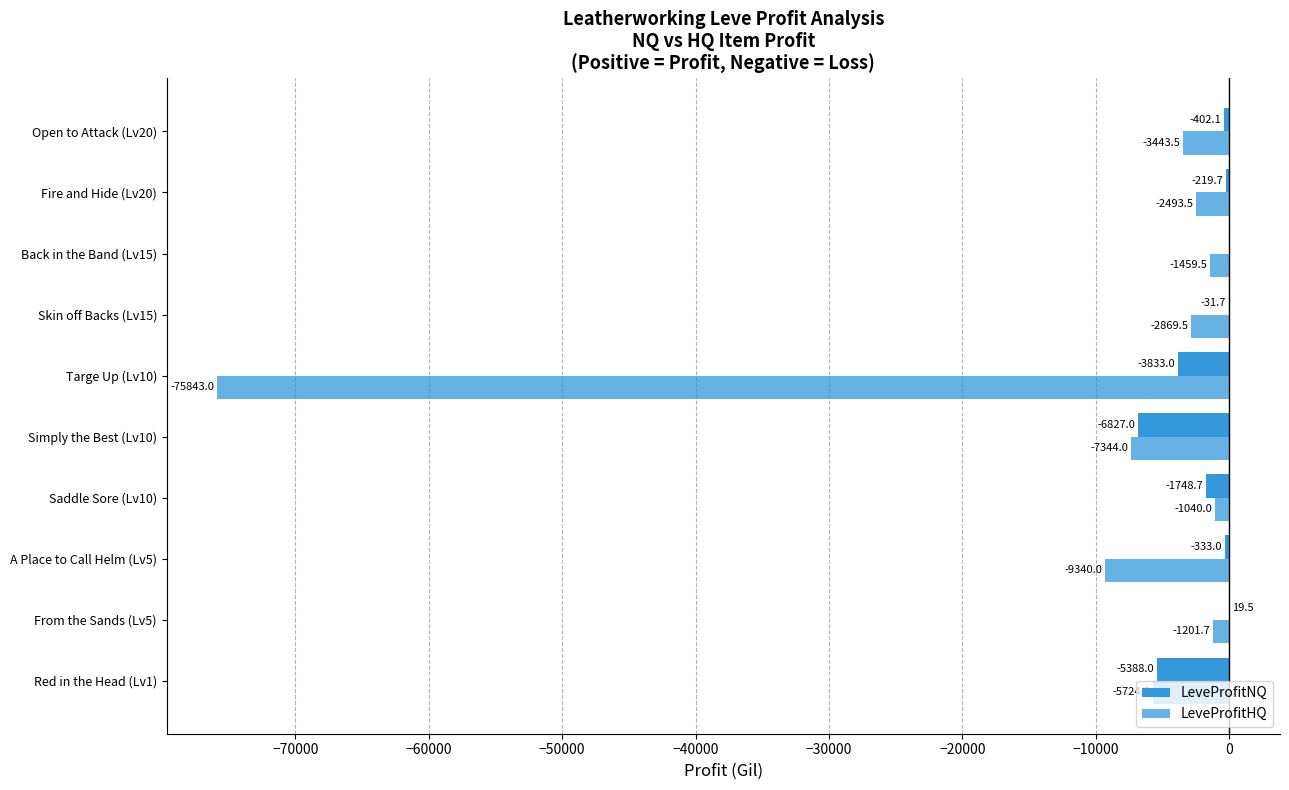

What is the difference between the maximum and minimum values in the LeveProfitNQ series?

6846.5